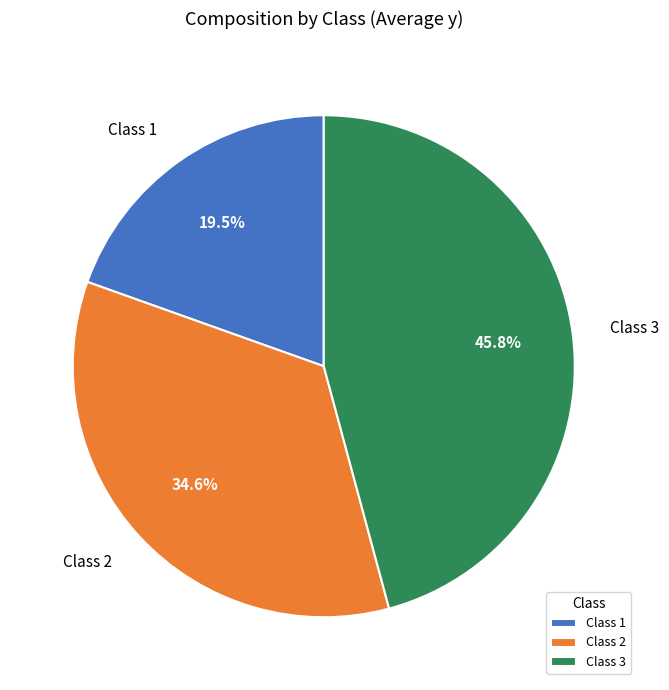

True or false: Class 1 accounts for 6% of the total.

False